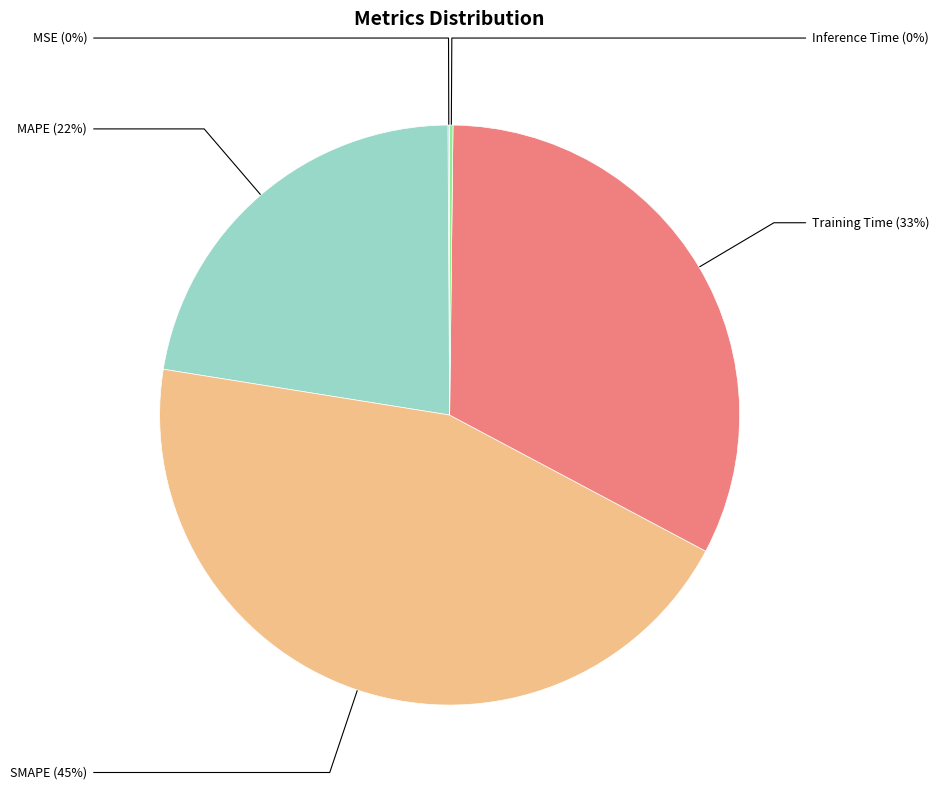

Does any single category account for the majority?

No